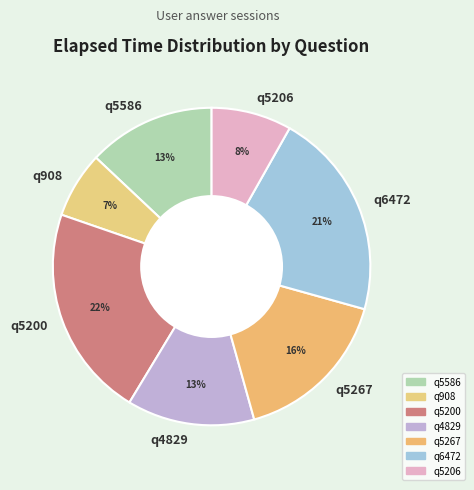

Between q6472 and q5586, which is larger?

q6472